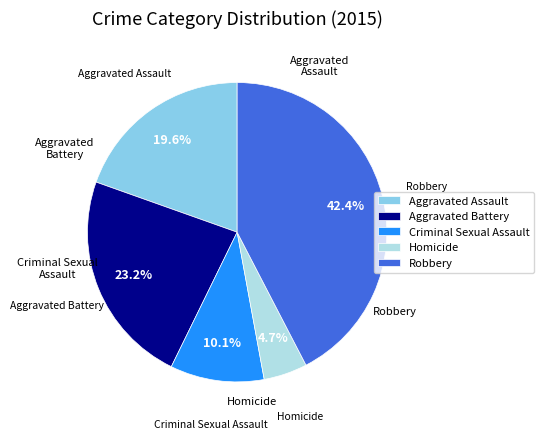

What is the smallest slice in the pie chart?

Homicide